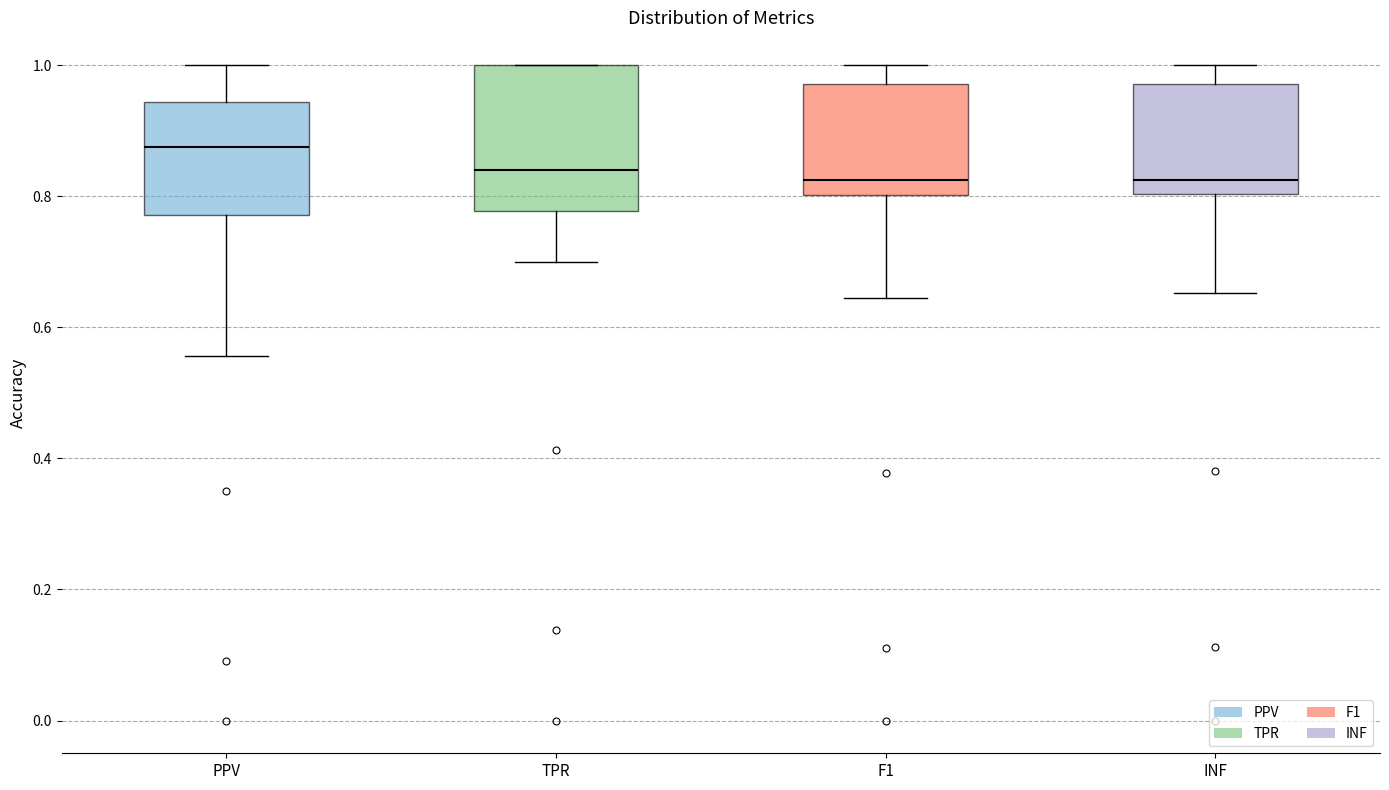

Which box's median line is the highest?

PPV